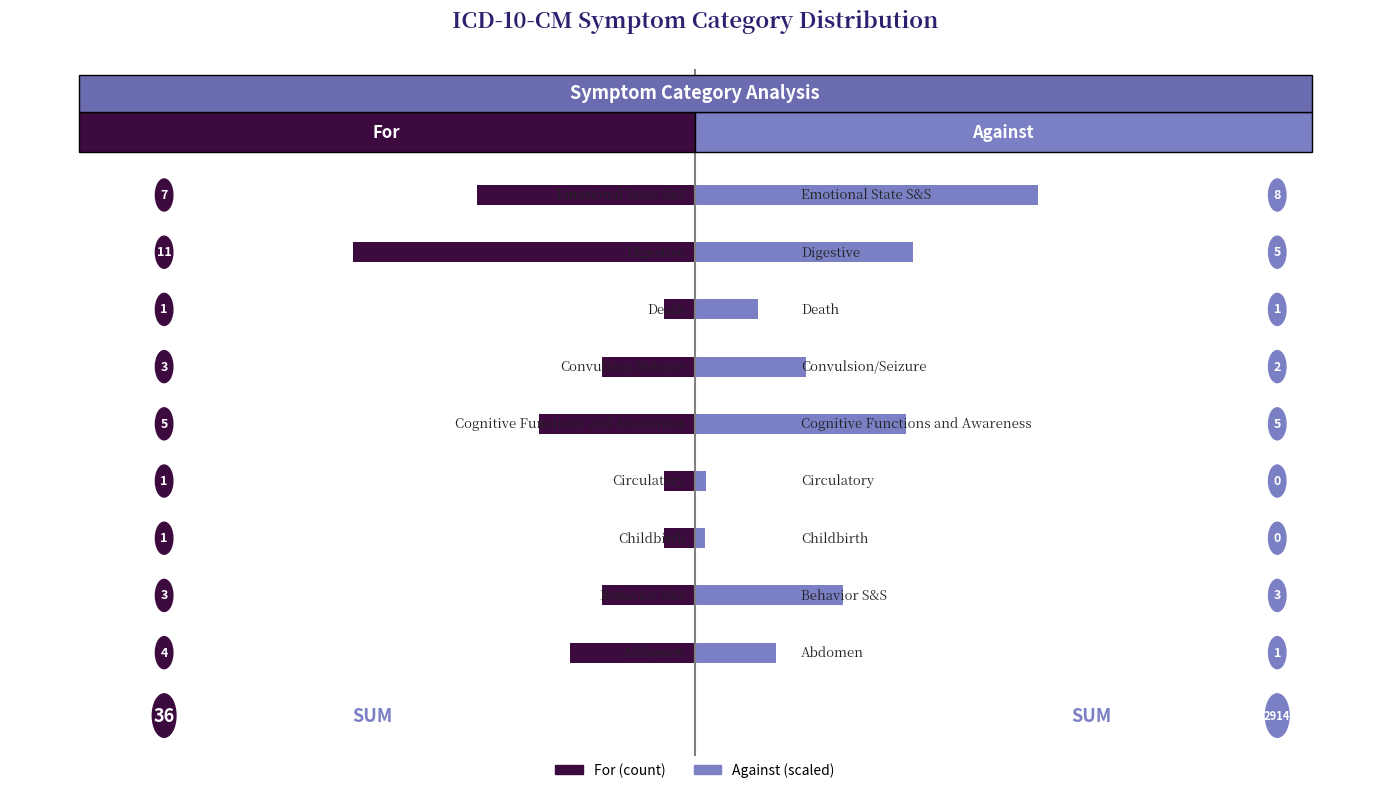

Is the value of For (count) at 4 greater than the value of Against (scaled) at 4?

No